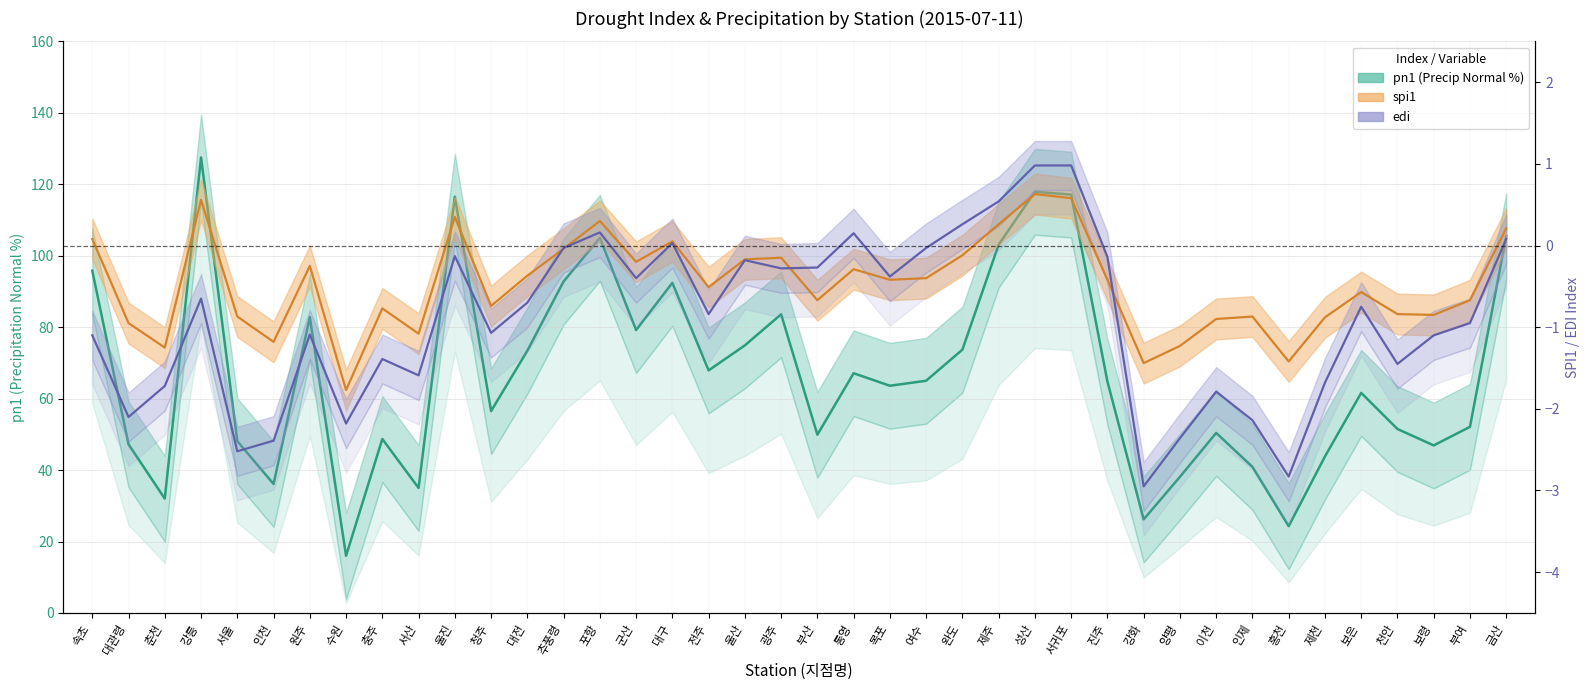

Where is edi nearest to the value 0?

추풍령